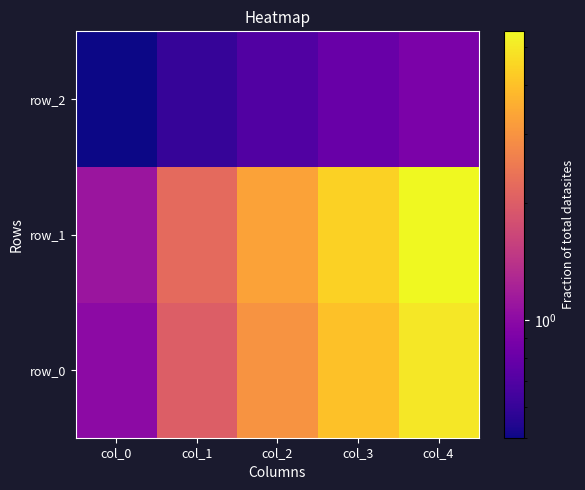

How many values in the row_0 series are below 3?

2